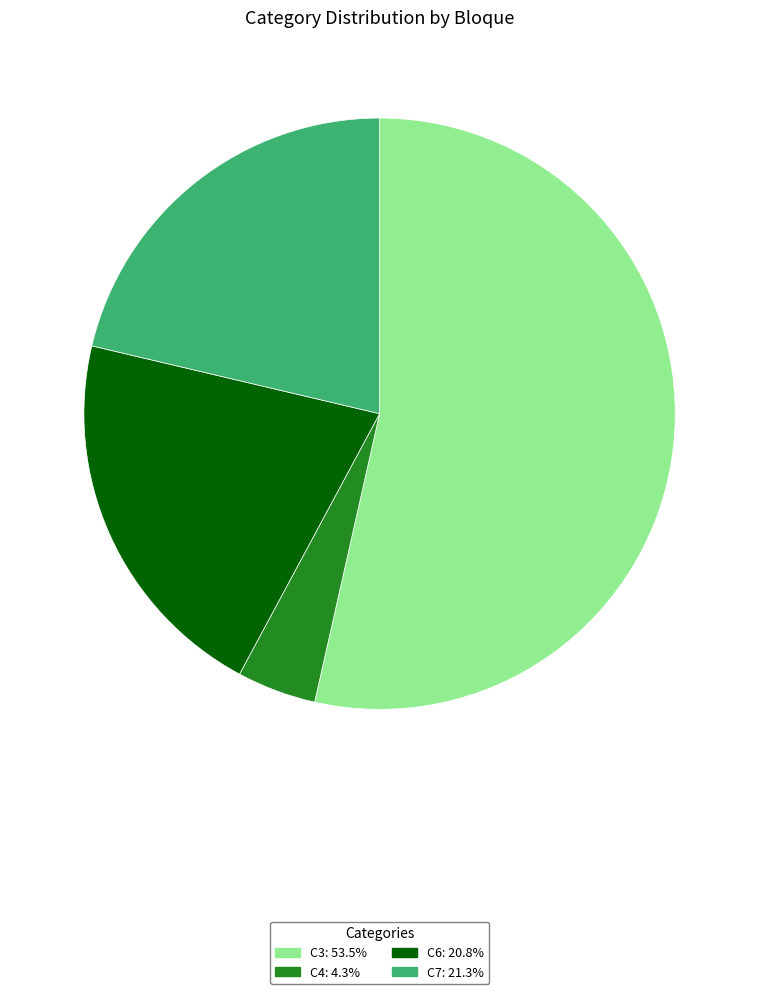

Is there a majority slice in this chart?

Yes